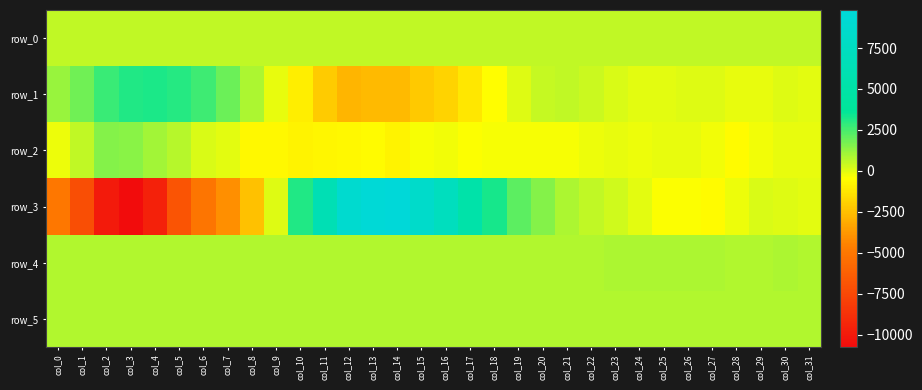

Which series has the widest spread of values?

row_3